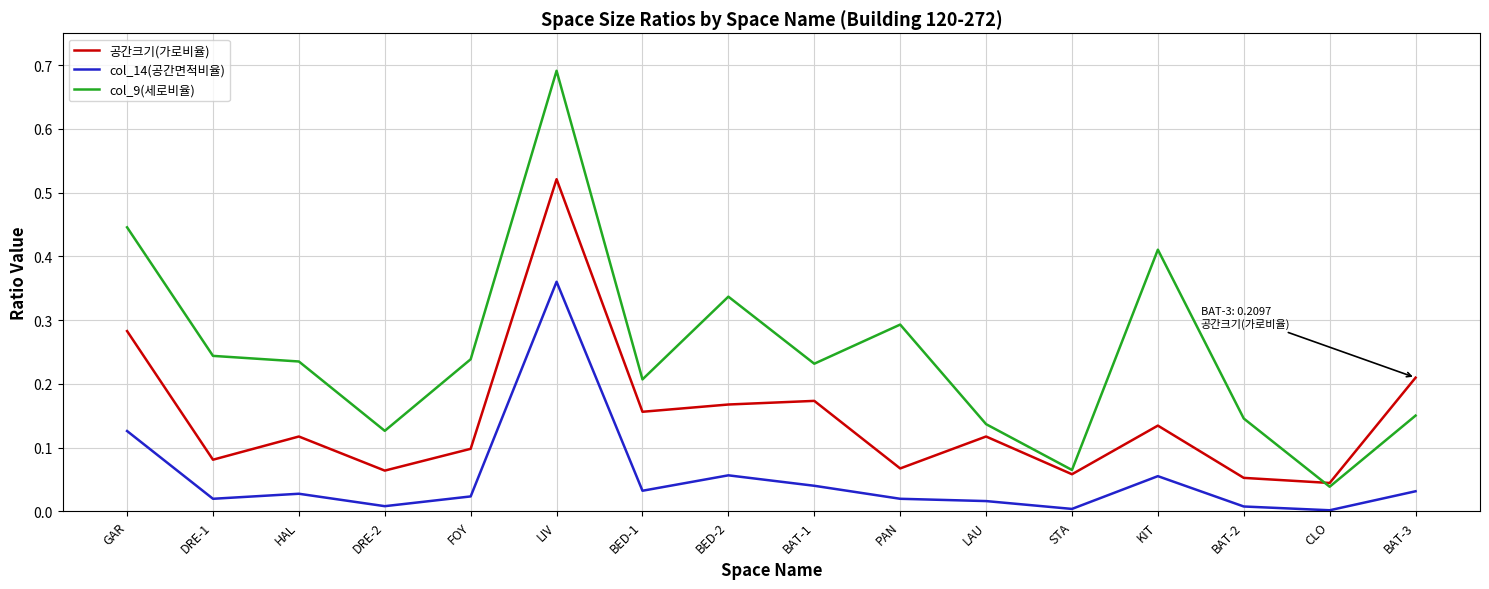

True or false: col_14(공간면적비율) and col_9(세로비율) intersect in this chart.

False